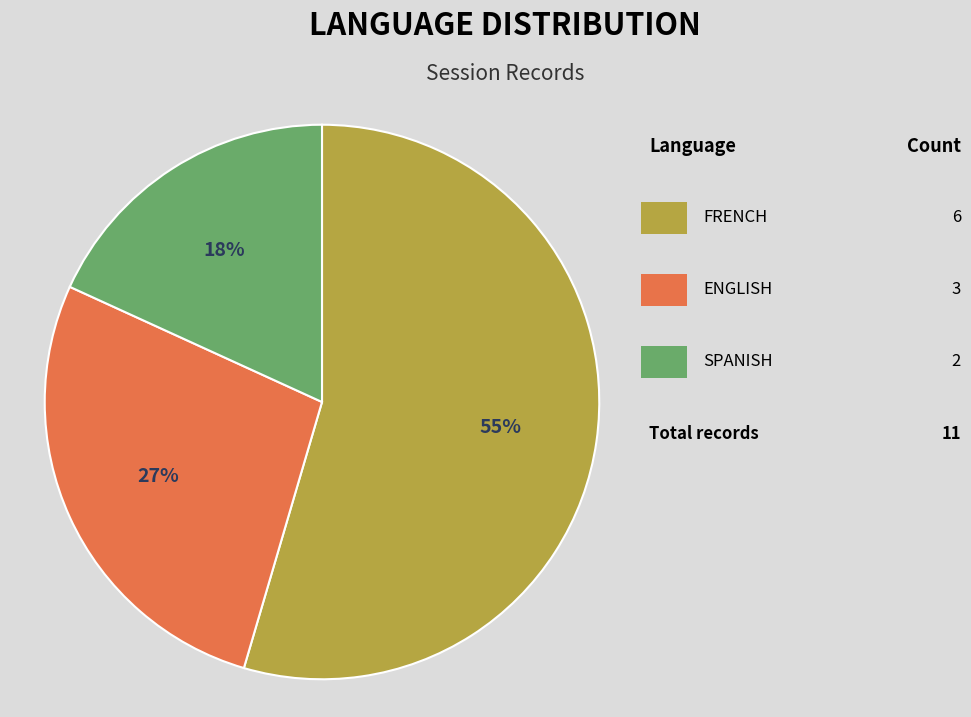

Does any single category account for the majority?

Yes